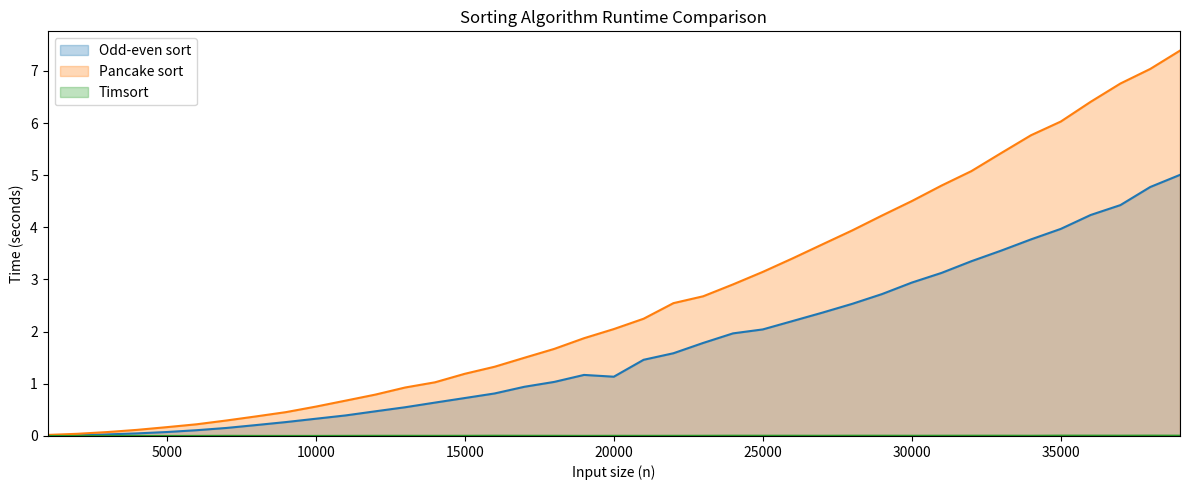

What is the total value across all series at 16000?

2.1